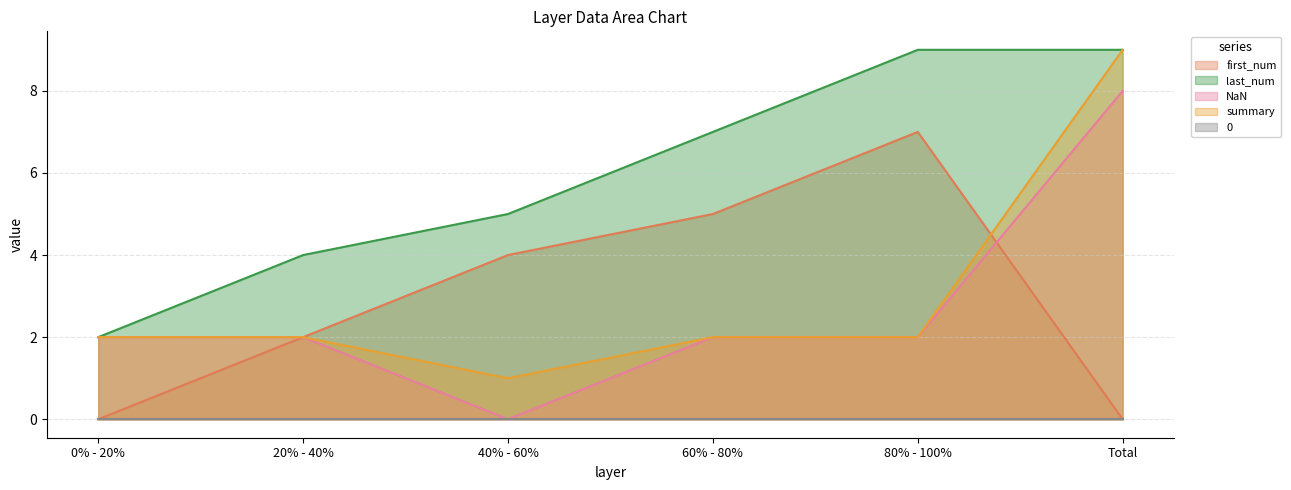

Between which two adjacent categories do first_num and NaN first intersect?

80% - 100% and Total